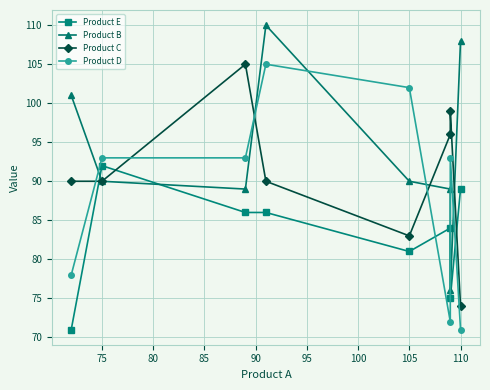

Which series has the largest range (max minus min)?

Product B